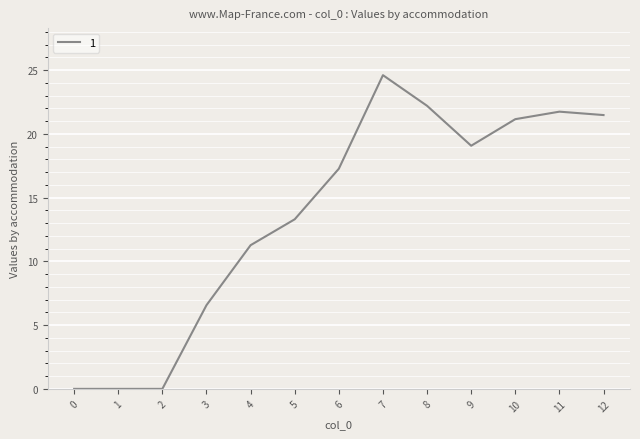

Is this an area chart (filled region under the line)?

No